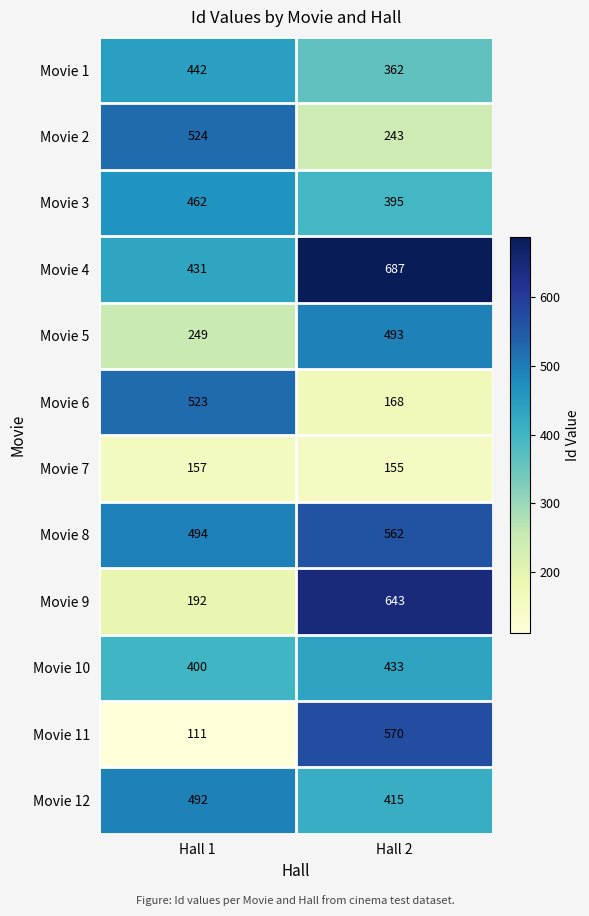

What is the highest value of the Movie 10 series?

433